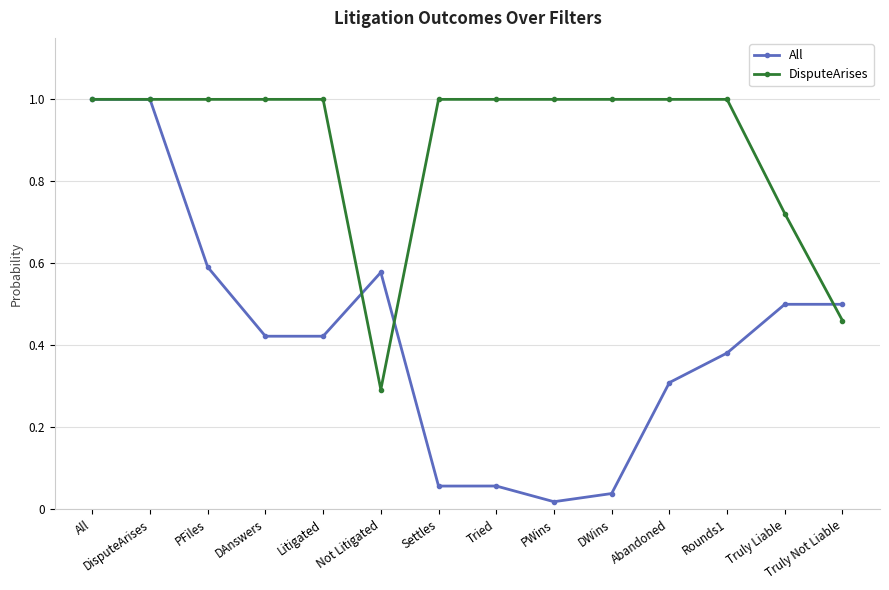

Between Tried and Abandoned, which series saw the biggest shift?

All